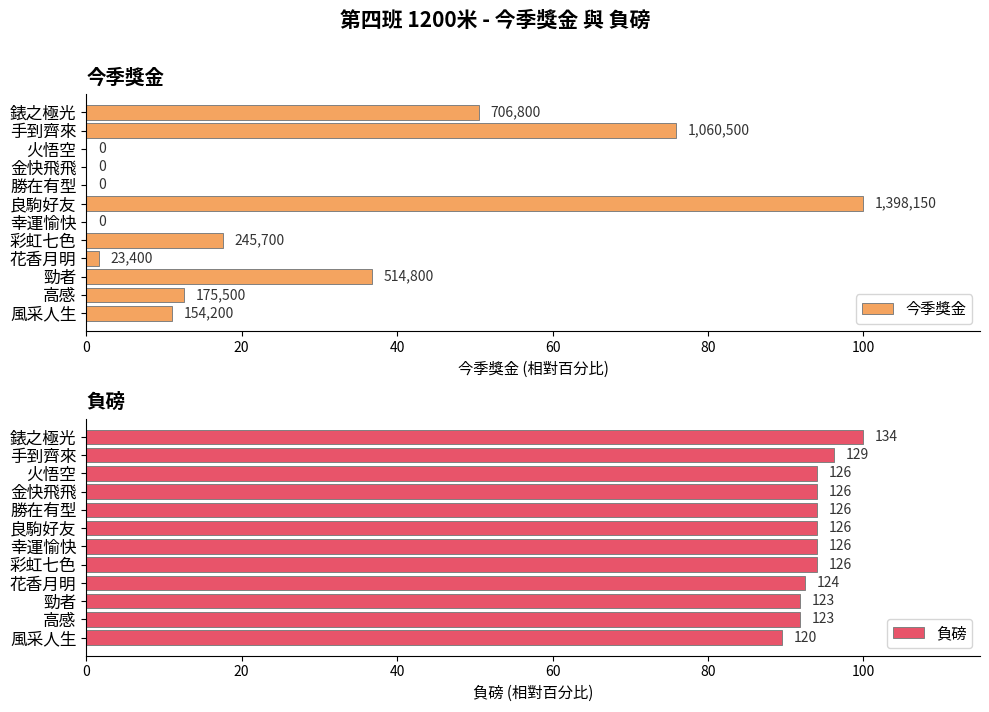

Count the number of categories in the chart.

12